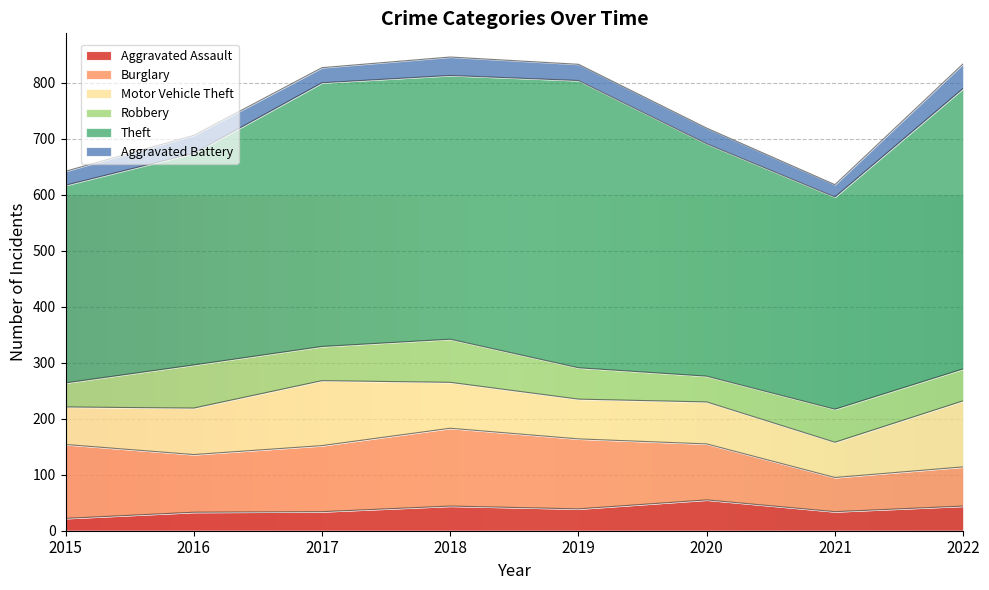

At which category does Burglary reach its first local peak?

2018